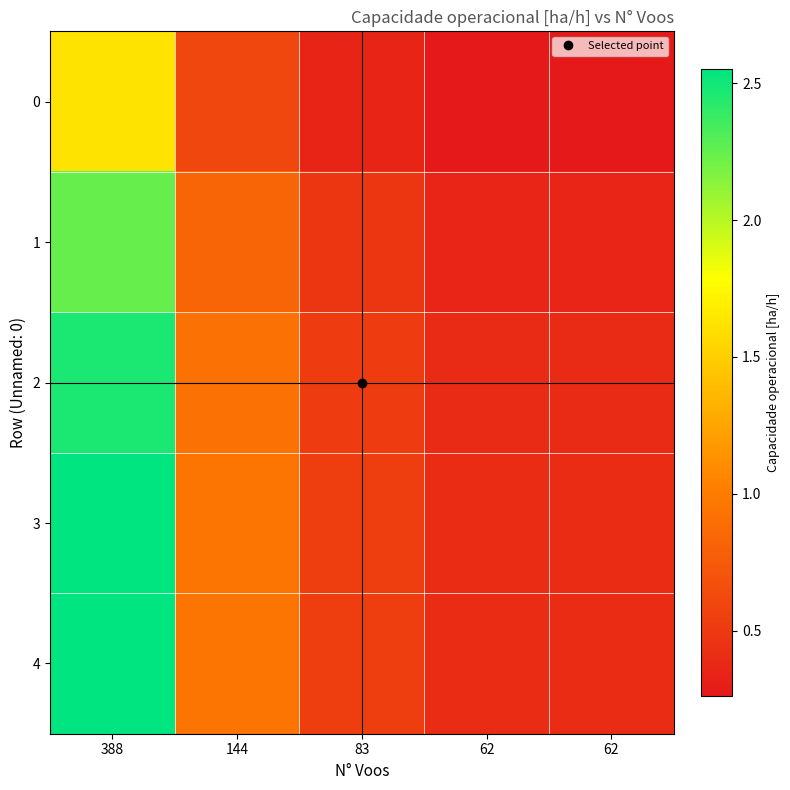

Reading left to right, list all the values displayed in this chart.

0: 388=1.6	144=0.6	83=0.3	62=0.3	62=0.3
1: 388=2.2	144=0.8	83=0.5	62=0.4	62=0.4
2: 388=2.5	144=0.9	83=0.5	62=0.4	62=0.4
3: 388=2.6	144=0.9	83=0.5	62=0.4	62=0.4
4: 388=2.6	144=0.9	83=0.5	62=0.4	62=0.4